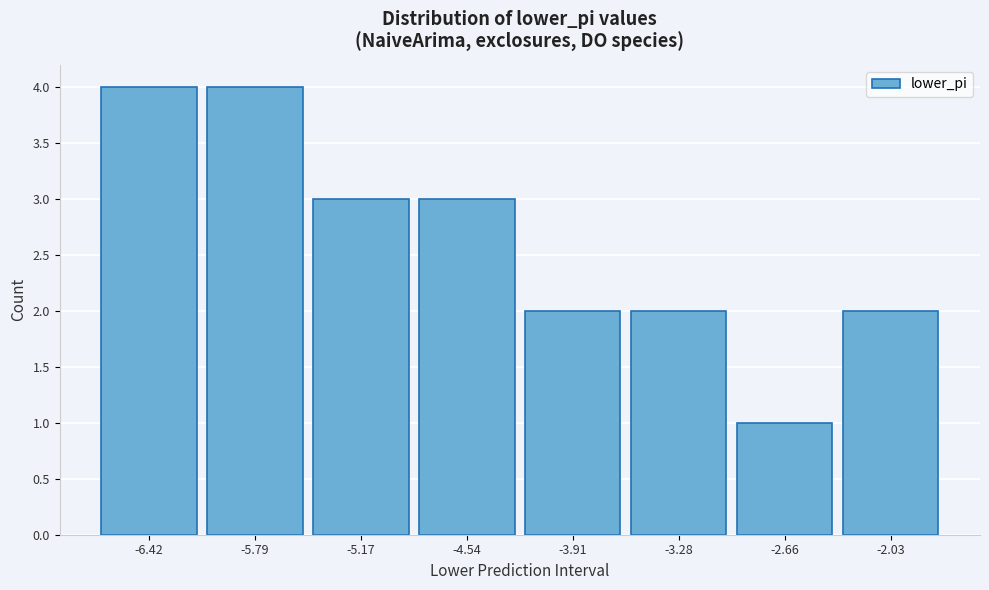

Reading left to right, what are all the values shown in this chart?

4	4	3	3	2	2	1	2